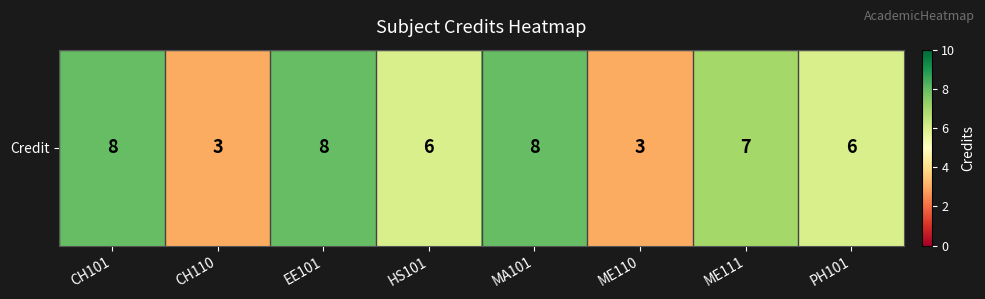

Reading left to right, what are all the values shown in this chart?

8	3	8	6	8	3	7	6